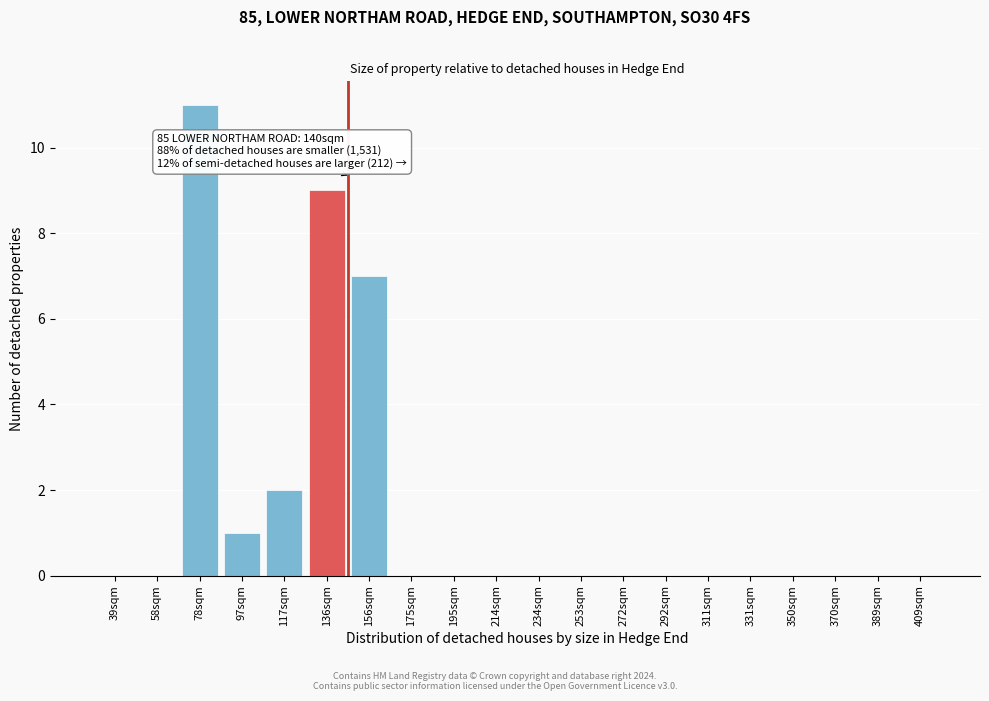

Reading left to right, what are all the values shown in this chart?

39sqm=0	58sqm=0	78sqm=11	97sqm=1	117sqm=2	136sqm=9	156sqm=7	175sqm=0	195sqm=0	214sqm=0	234sqm=0	253sqm=0	272sqm=0	292sqm=0	311sqm=0	331sqm=0	350sqm=0	370sqm=0	389sqm=0	409sqm=0